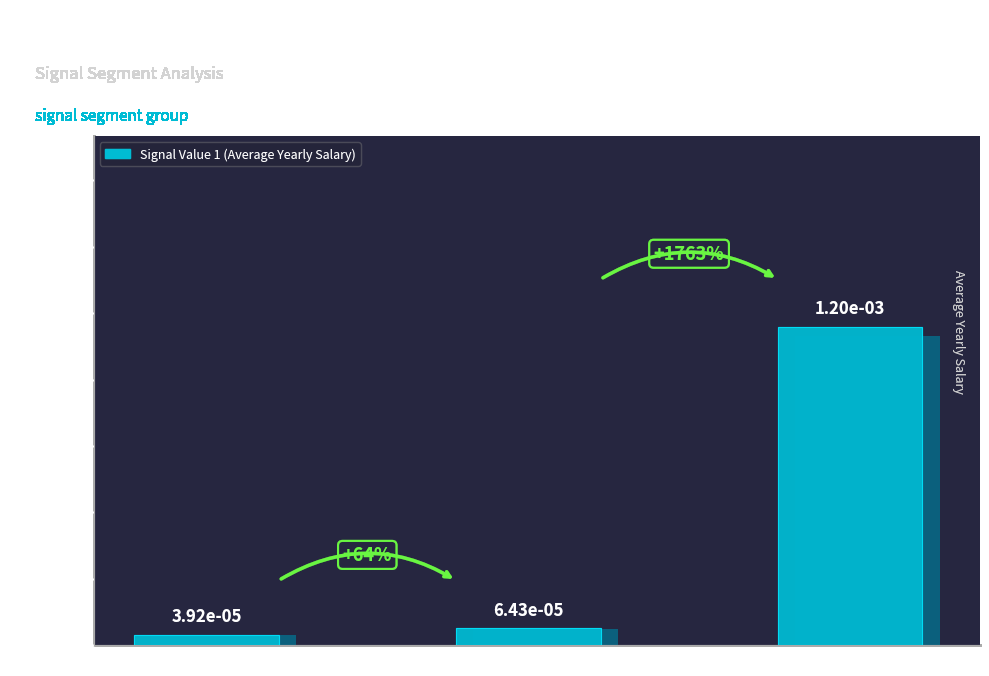

Which label corresponds to the largest value in the chart?

signal segment 6